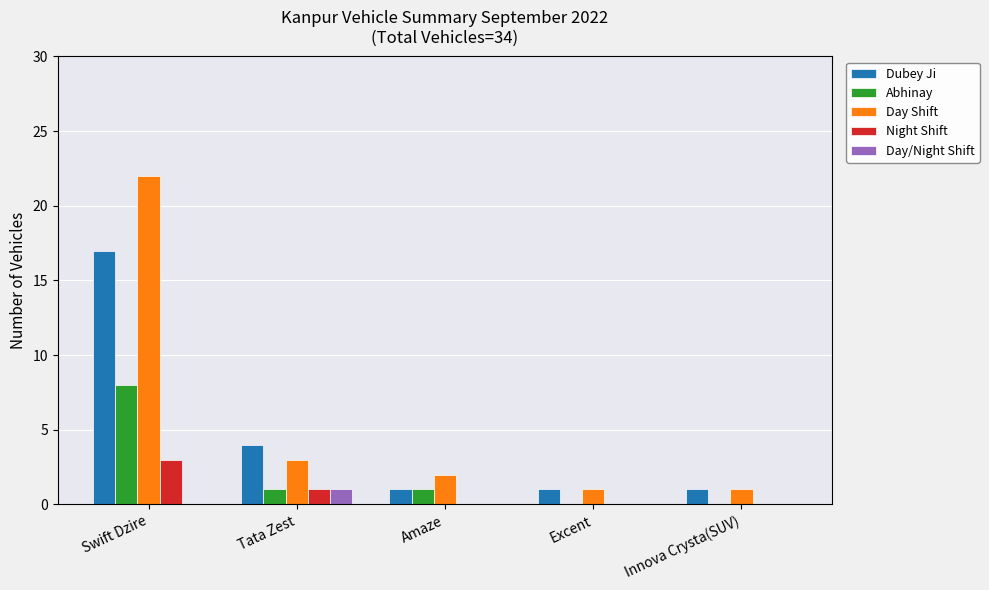

What is the total value across all series at Tata Zest?

10